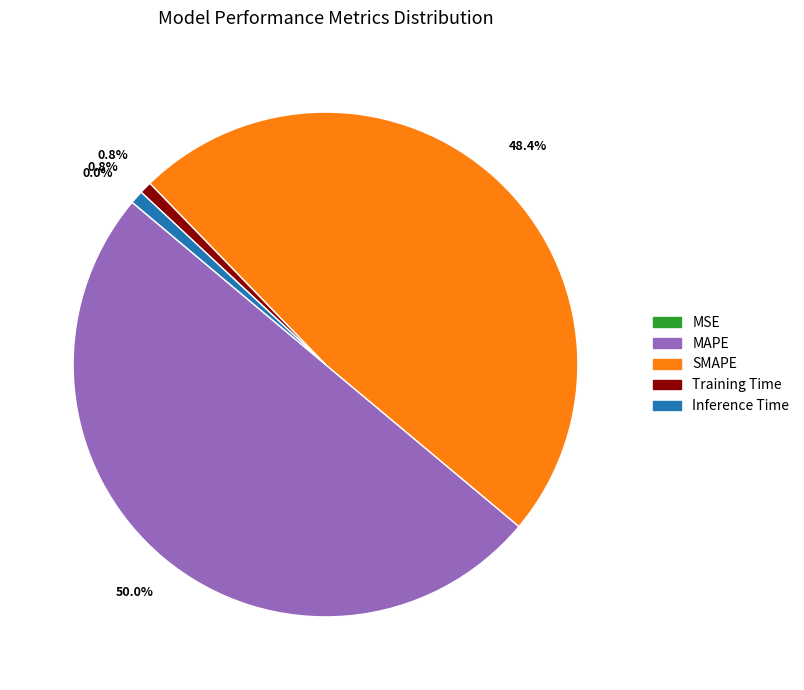

Combined, do SMAPE and Training Time account for over 50%?

No